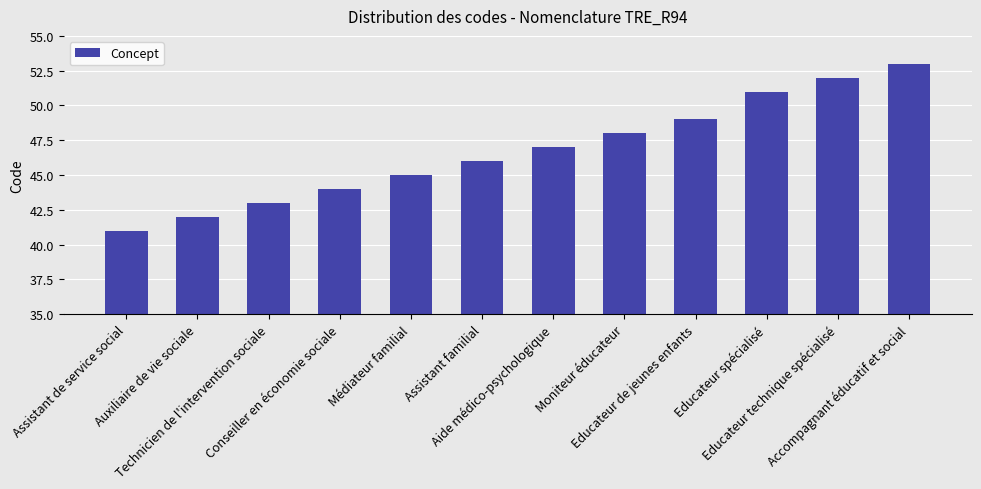

Count the number of data series in this chart.

1